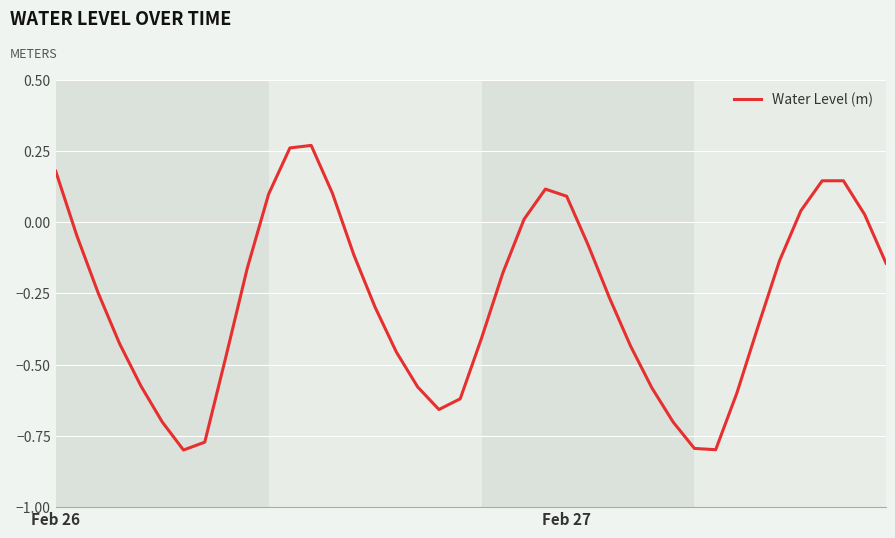

What is the difference between the maximum and minimum values?

1.1